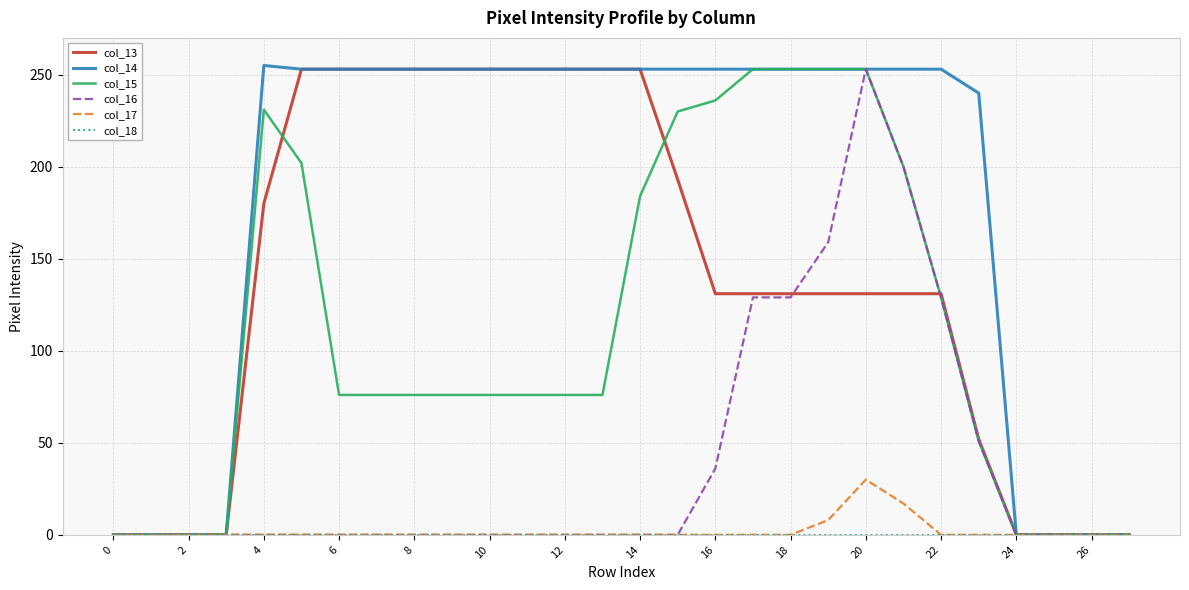

Which series has the largest total across all categories?

col_14